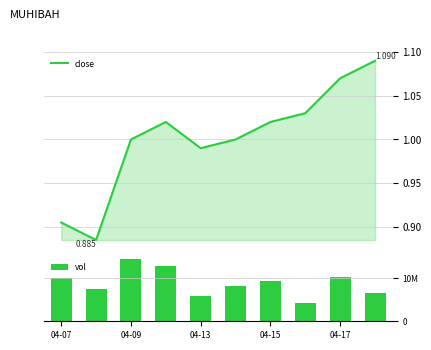

At how many categories does at least one series exceed 1558139?

10